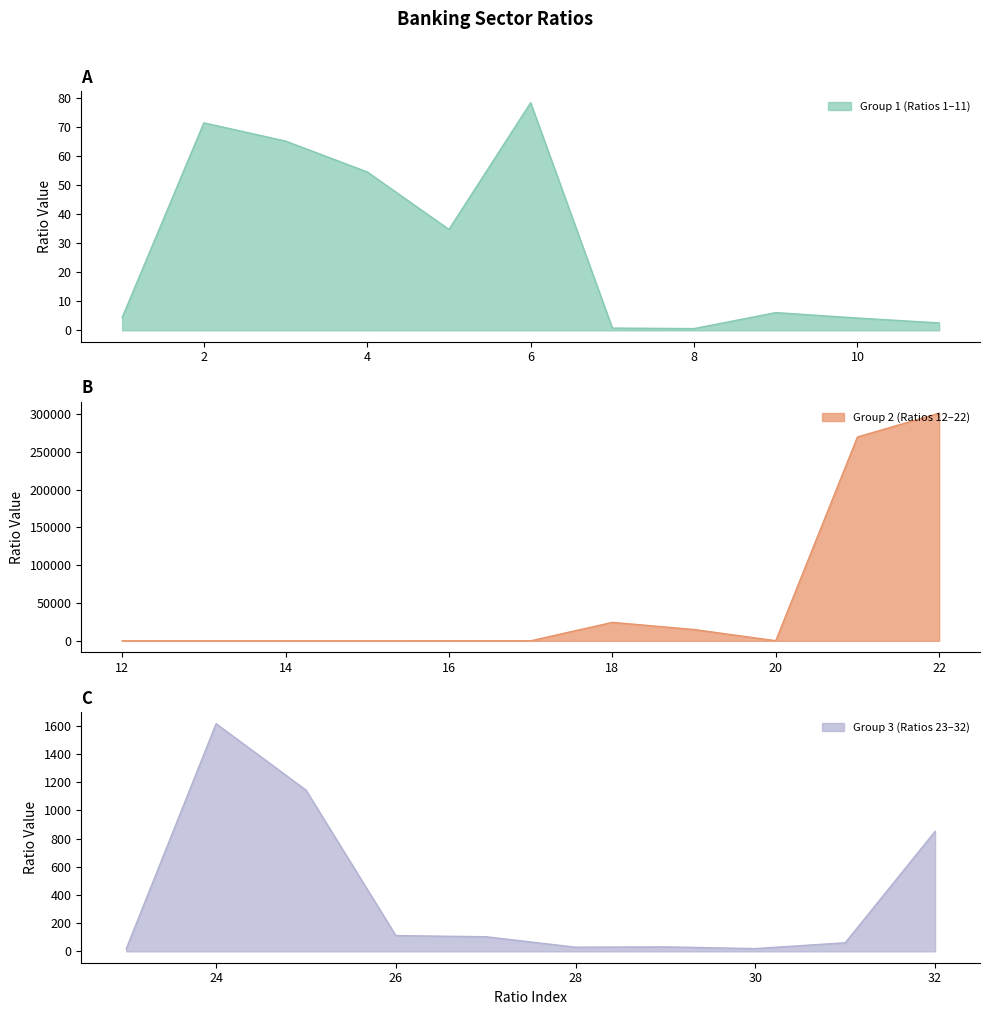

True or false: the data has more than 0 interior local peaks.

True